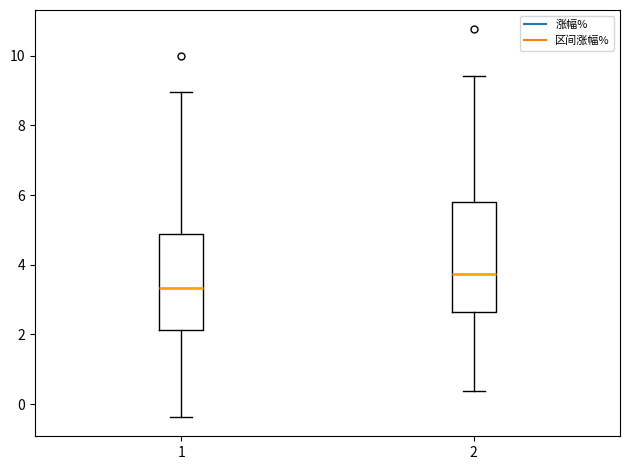

Which box is the tallest, from its lower edge to its upper edge?

2